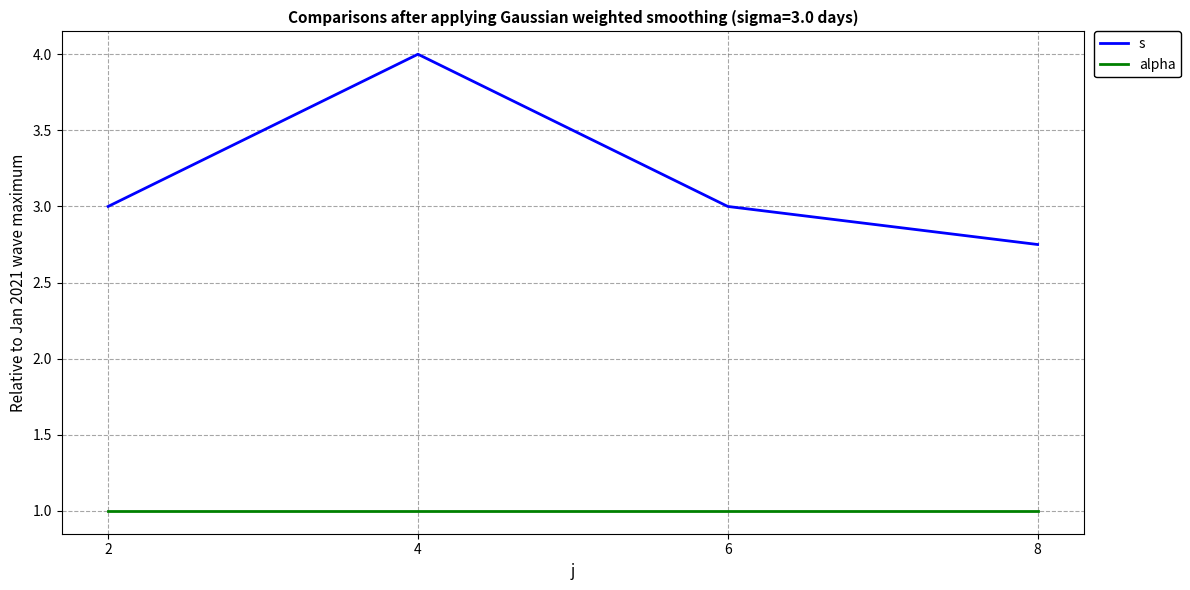

Is it true that alpha equals 1.0 at 2?

True